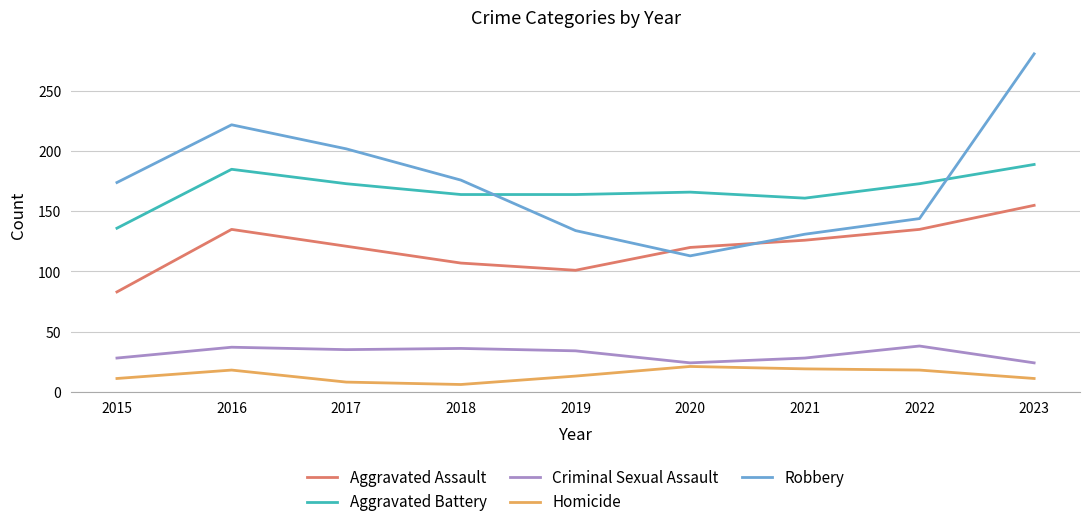

True or false: Homicide and Robbery cross at least once.

False